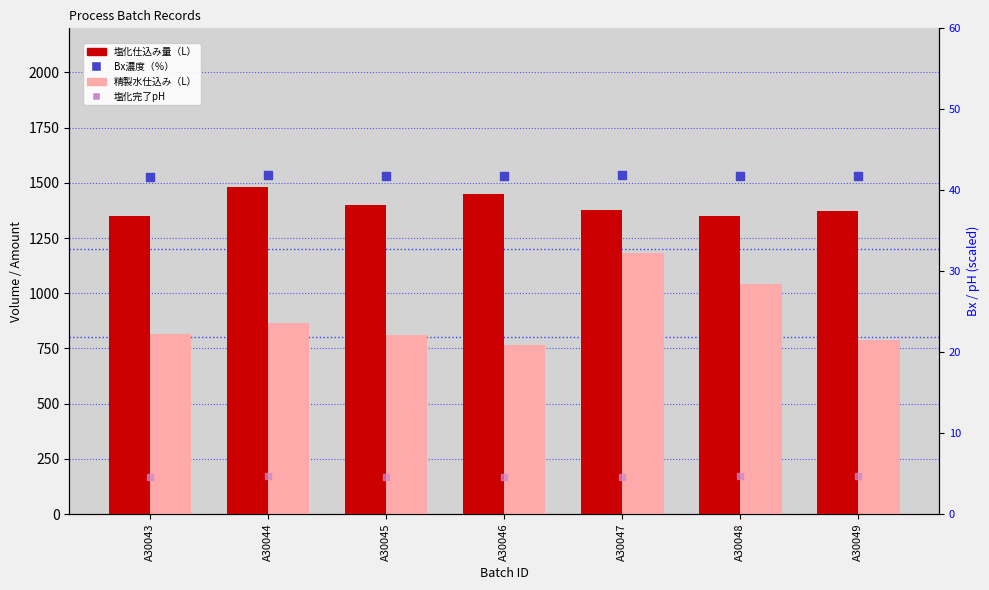

What are all the series names shown in the legend?

塩化仕込み量（L）, 精製水仕込み（L）, Bx濃度（％）, 塩化完了pH